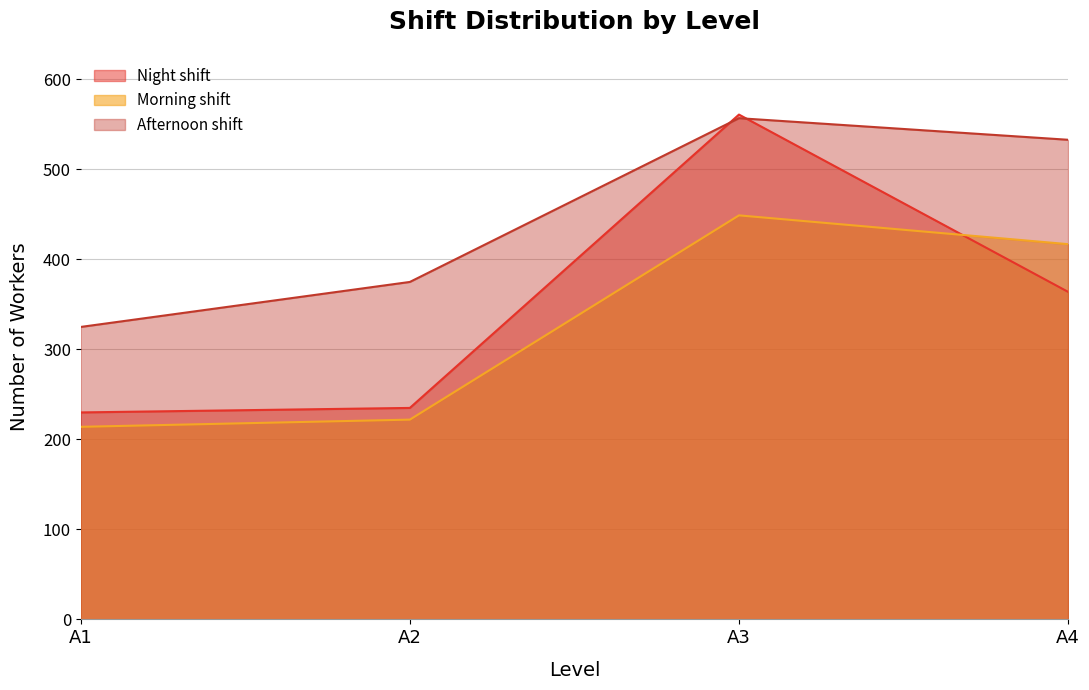

How many lines are shown in the chart?

3